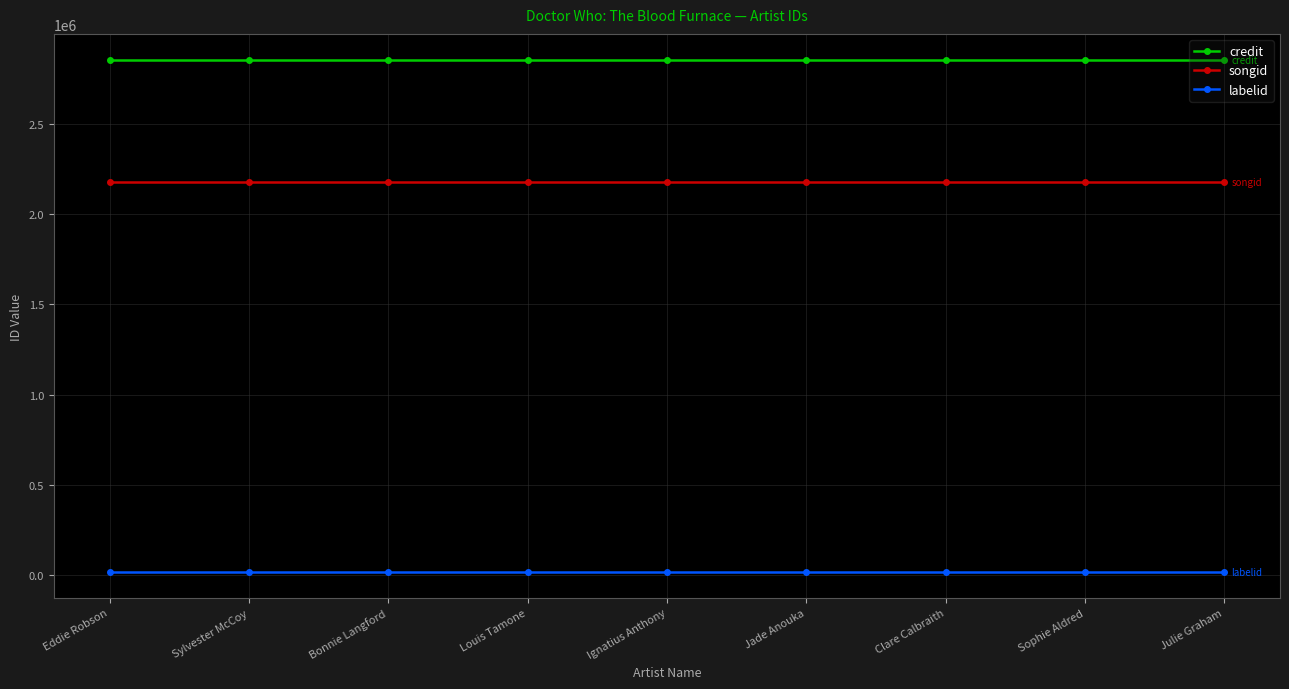

Reading left to right, transcribe all the data shown in this chart.

credit: Eddie Robson=2856018	Sylvester McCoy=2856018	Bonnie Langford=2856018	Louis Tamone=2856018	Ignatius Anthony=2856018	Jade Anouka=2856018	Clare Calbraith=2856018	Sophie Aldred=2856018	Julie Graham=2856018
songid: Eddie Robson=2179837	Sylvester McCoy=2179837	Bonnie Langford=2179837	Louis Tamone=2179837	Ignatius Anthony=2179837	Jade Anouka=2179837	Clare Calbraith=2179837	Sophie Aldred=2179837	Julie Graham=2179837
labelid: Eddie Robson=16092	Sylvester McCoy=16092	Bonnie Langford=16092	Louis Tamone=16092	Ignatius Anthony=16092	Jade Anouka=16092	Clare Calbraith=16092	Sophie Aldred=16092	Julie Graham=16092